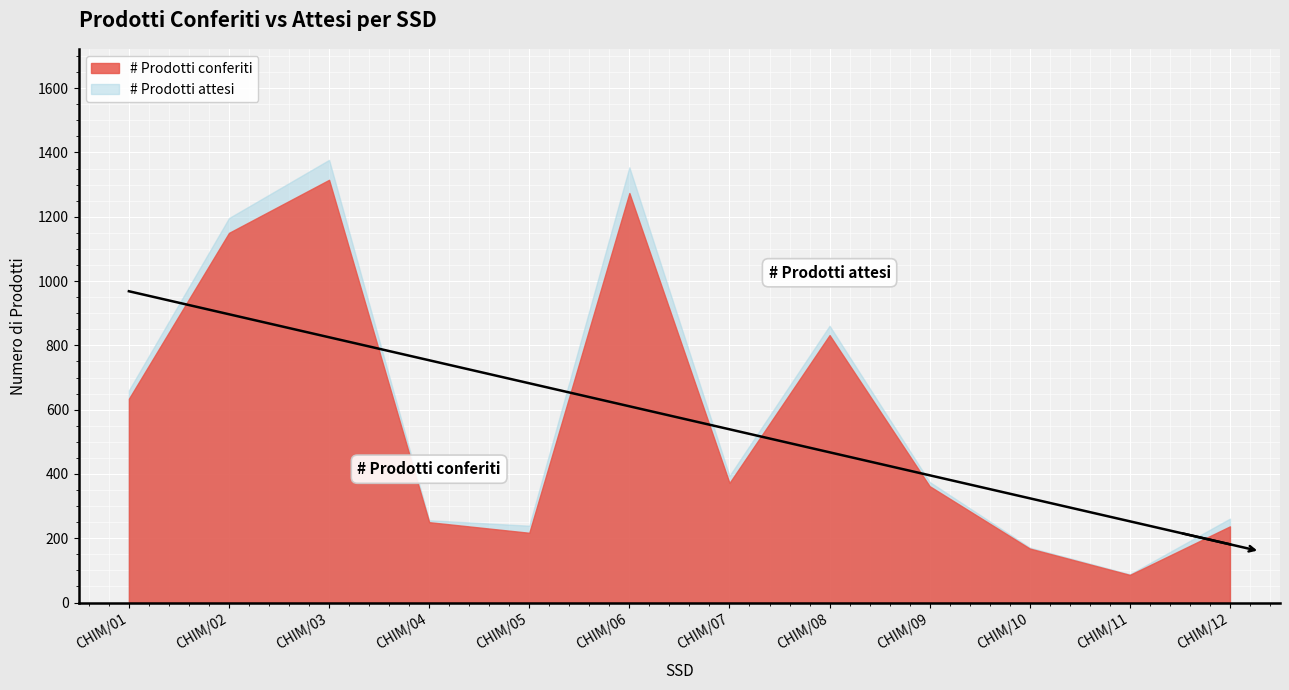

What is the difference between the # Prodotti attesi values at CHIM/06 and CHIM/04?

1098